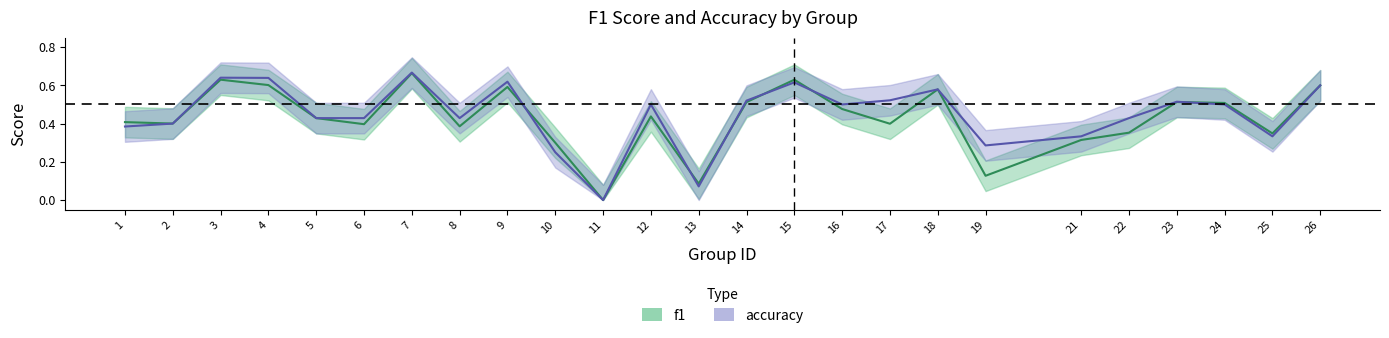

How many lines are shown in the chart?

2